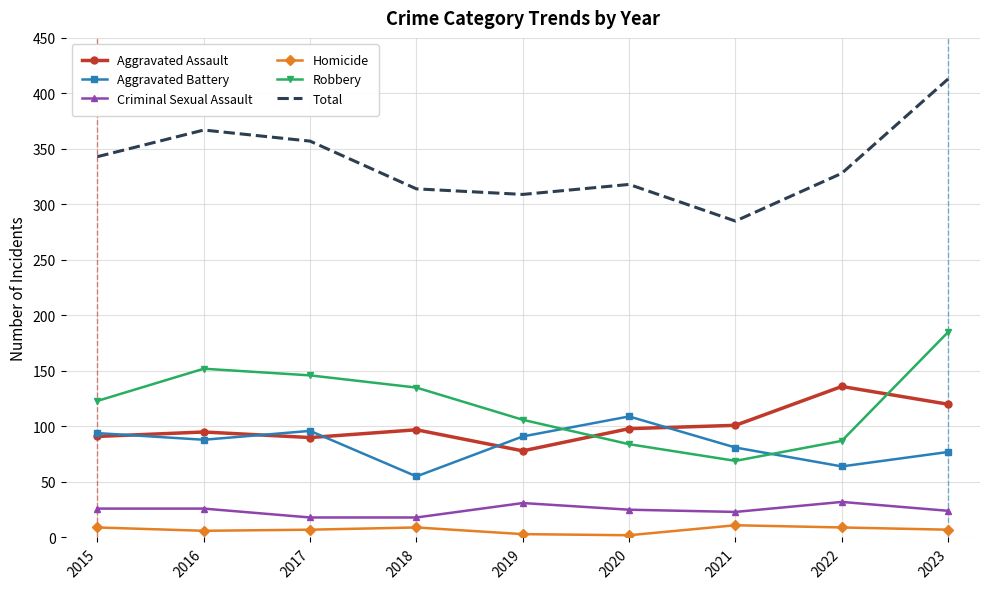

What is the difference between the maximum and minimum values in the Total series?

128